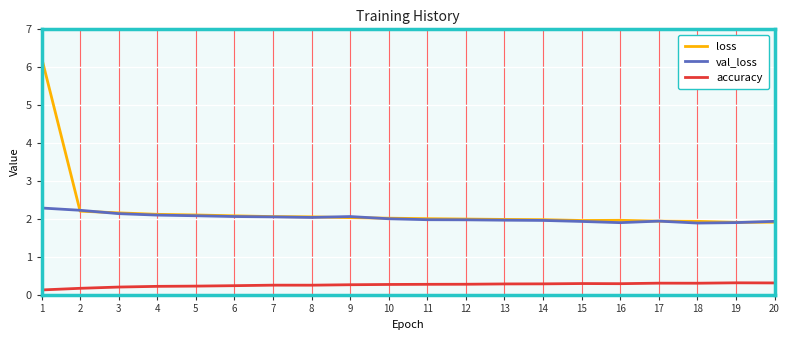

Is it true that loss equals 2.0 at 13?

True